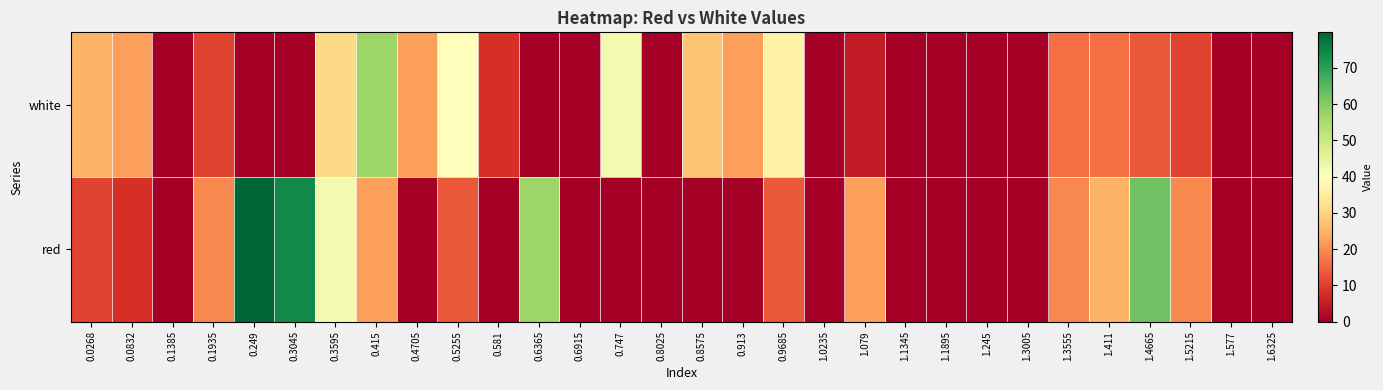

At which category does the chart reach its peak across all series?

0.249